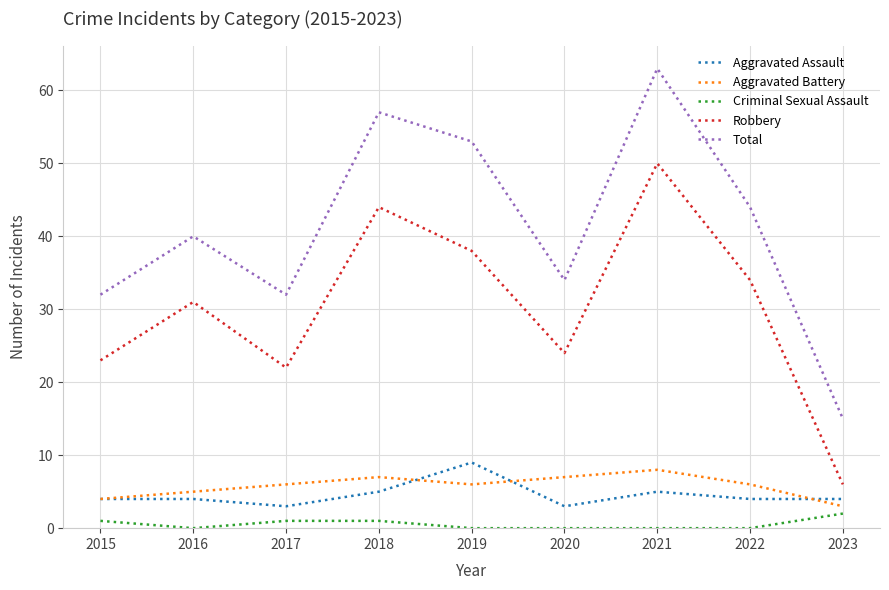

Reading left to right, transcribe all the data shown in this chart.

Aggravated Assault: 4	4	3	5	9	3	5	4	4
Aggravated Battery: 4	5	6	7	6	7	8	6	3
Criminal Sexual Assault: 1	0	1	1	0	0	0	0	2
Robbery: 23	31	22	44	38	24	50	34	6
Total: 32	40	32	57	53	34	63	44	15